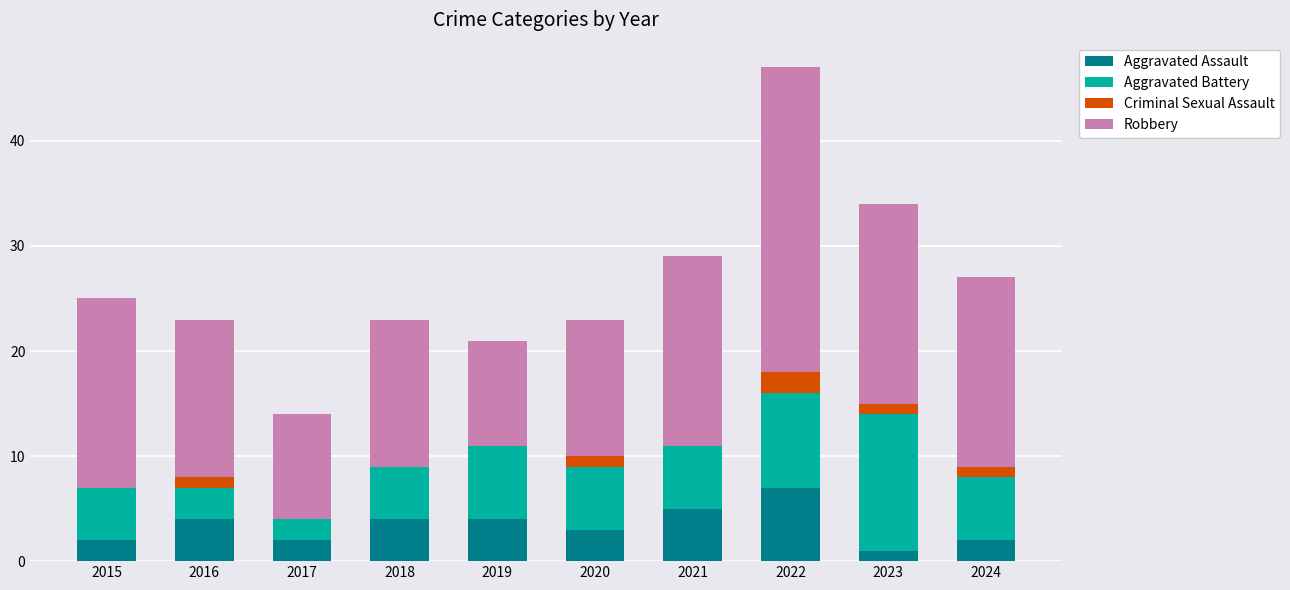

Are the bars horizontal?

No